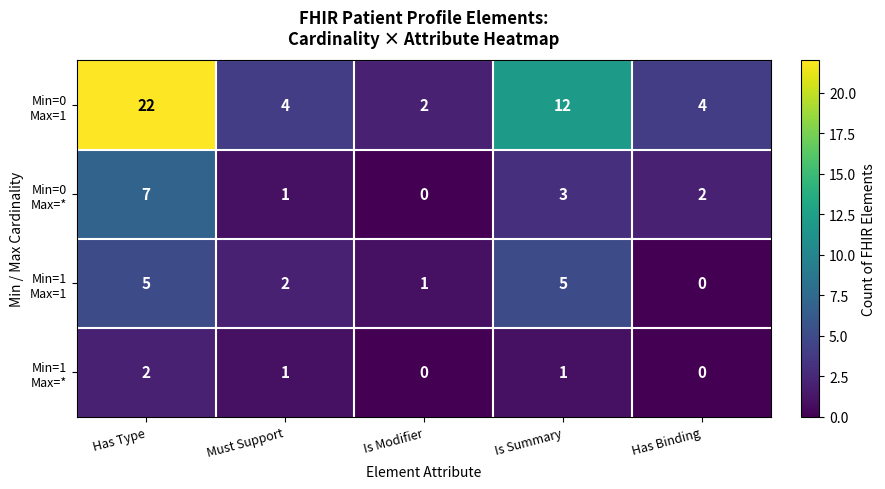

How many data points does each series have?

5